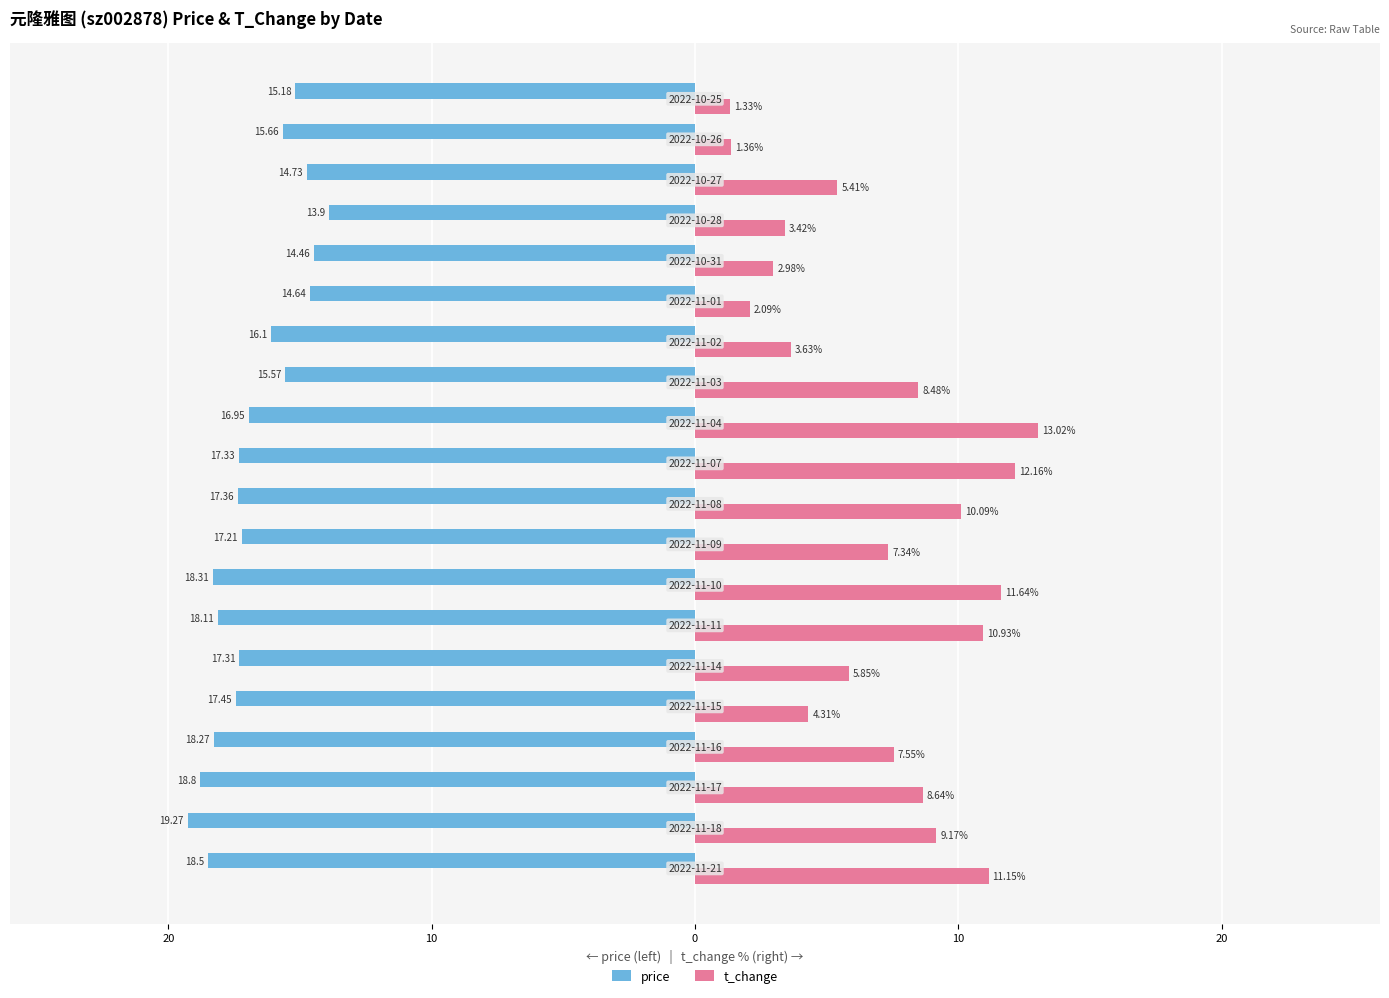

What is the difference between the second highest and second lowest values in the t_change series?

10.8